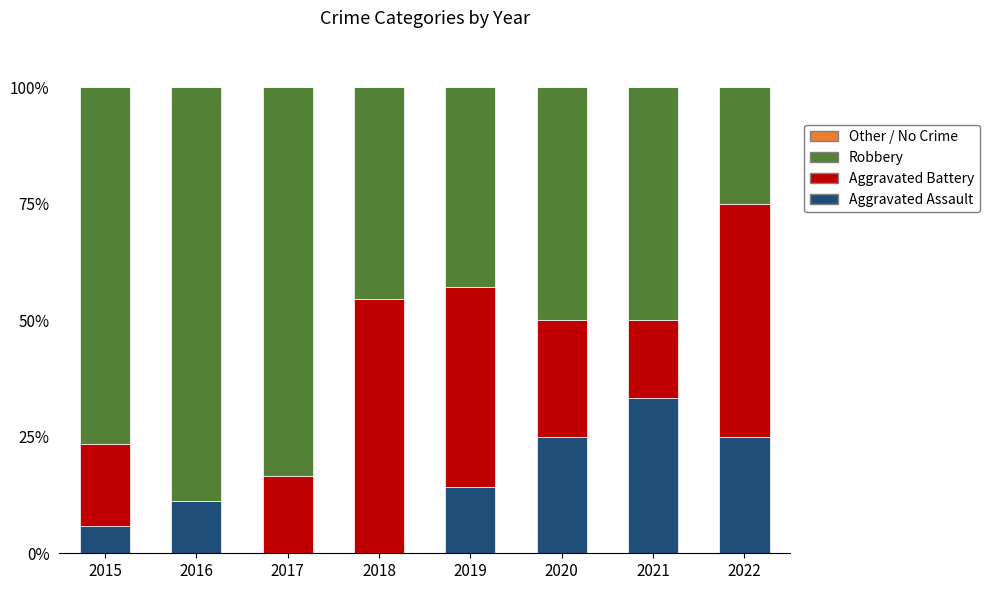

What is the total value across all series at 2017?

100.0